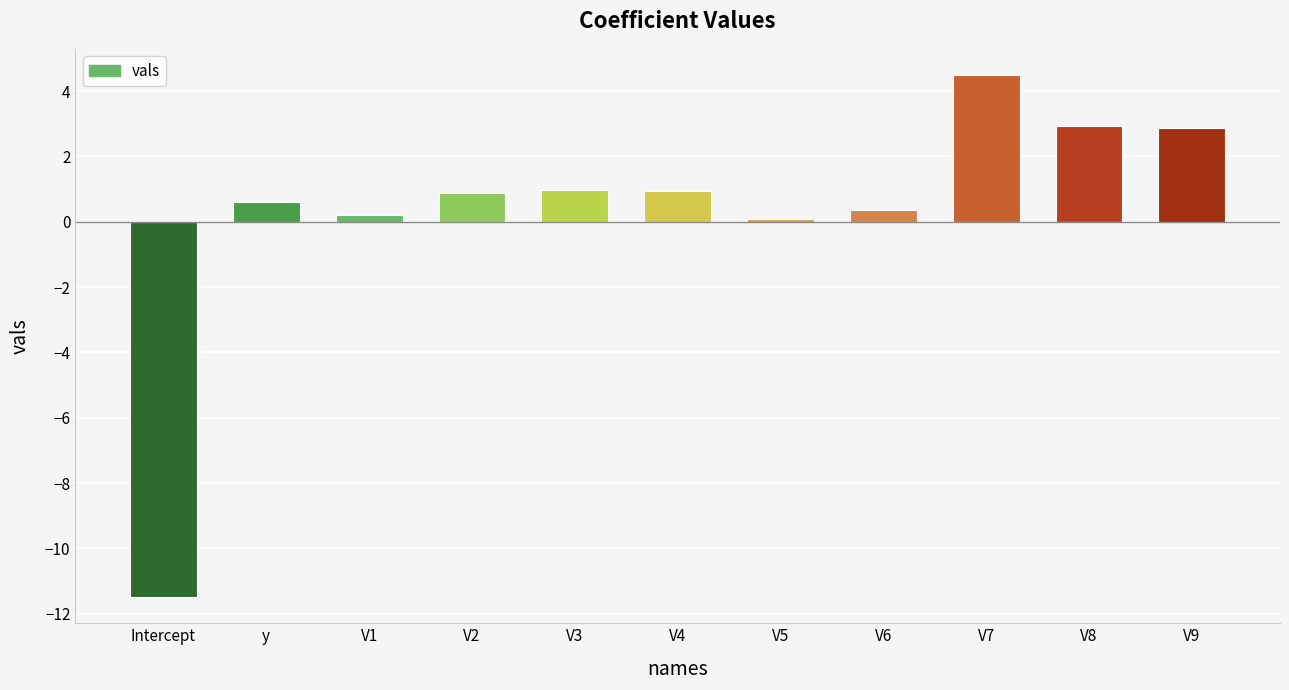

The value at V2 is 0.9. True or false?

True